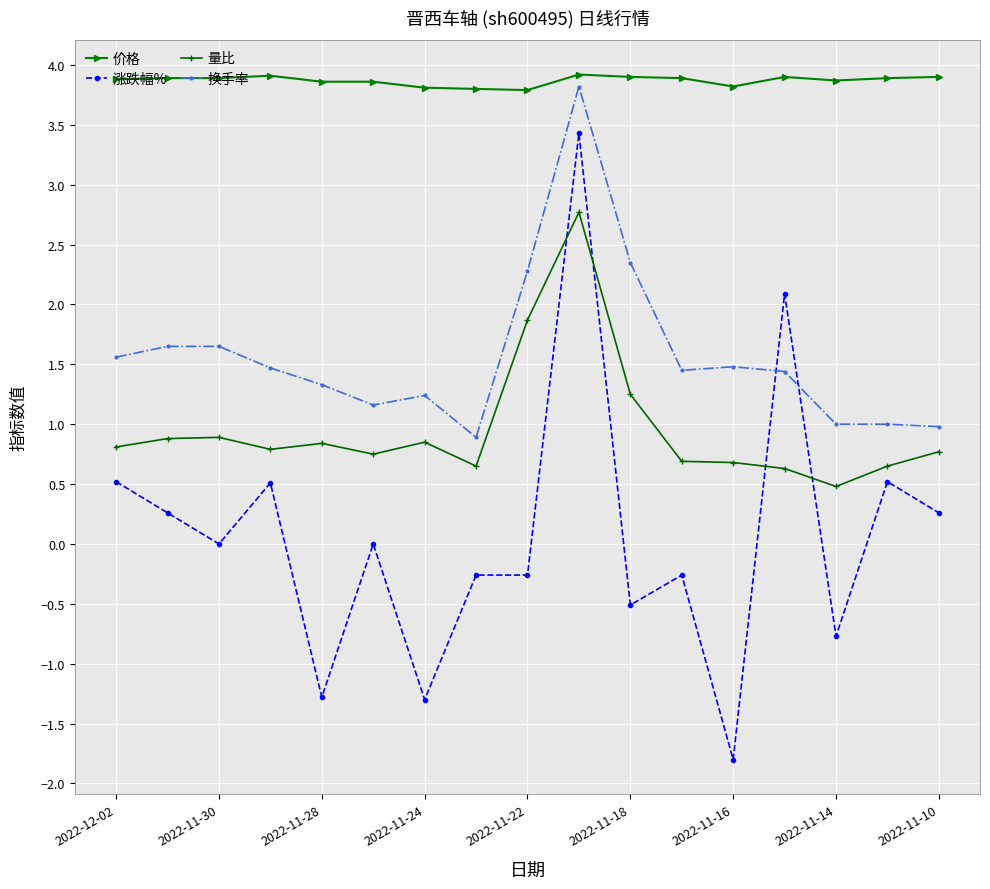

Which series has the largest range (max minus min)?

涨跌幅%